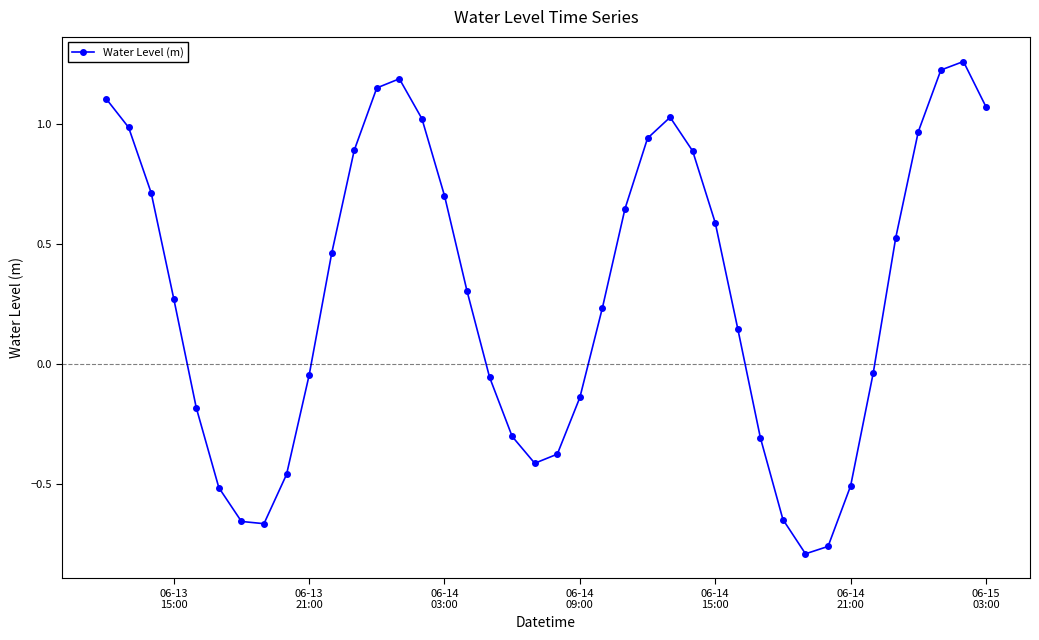

What is the sum of all values?

11.4